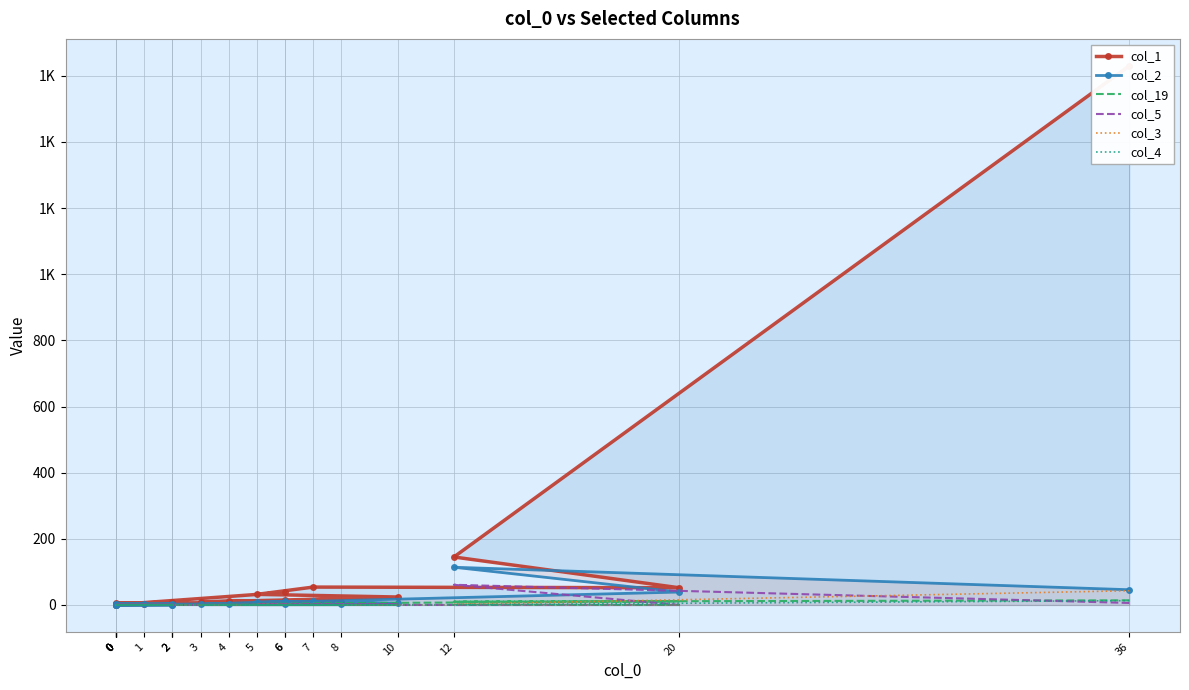

What is the difference between the maximum and second lowest values in the col_4 series?

13